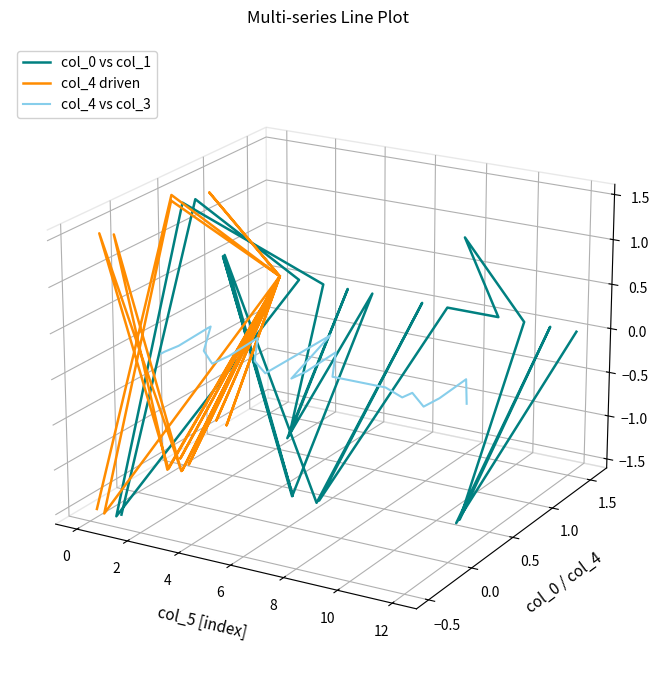

Which series has the largest range (max minus min)?

col_0 vs col_1